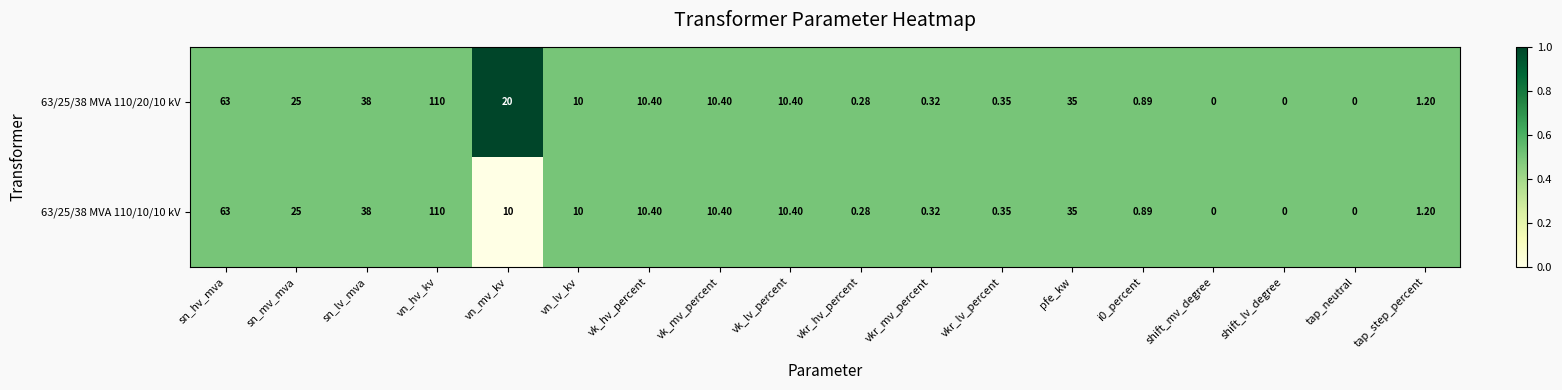

At which category does the chart reach its peak across all series?

vn_hv_kv